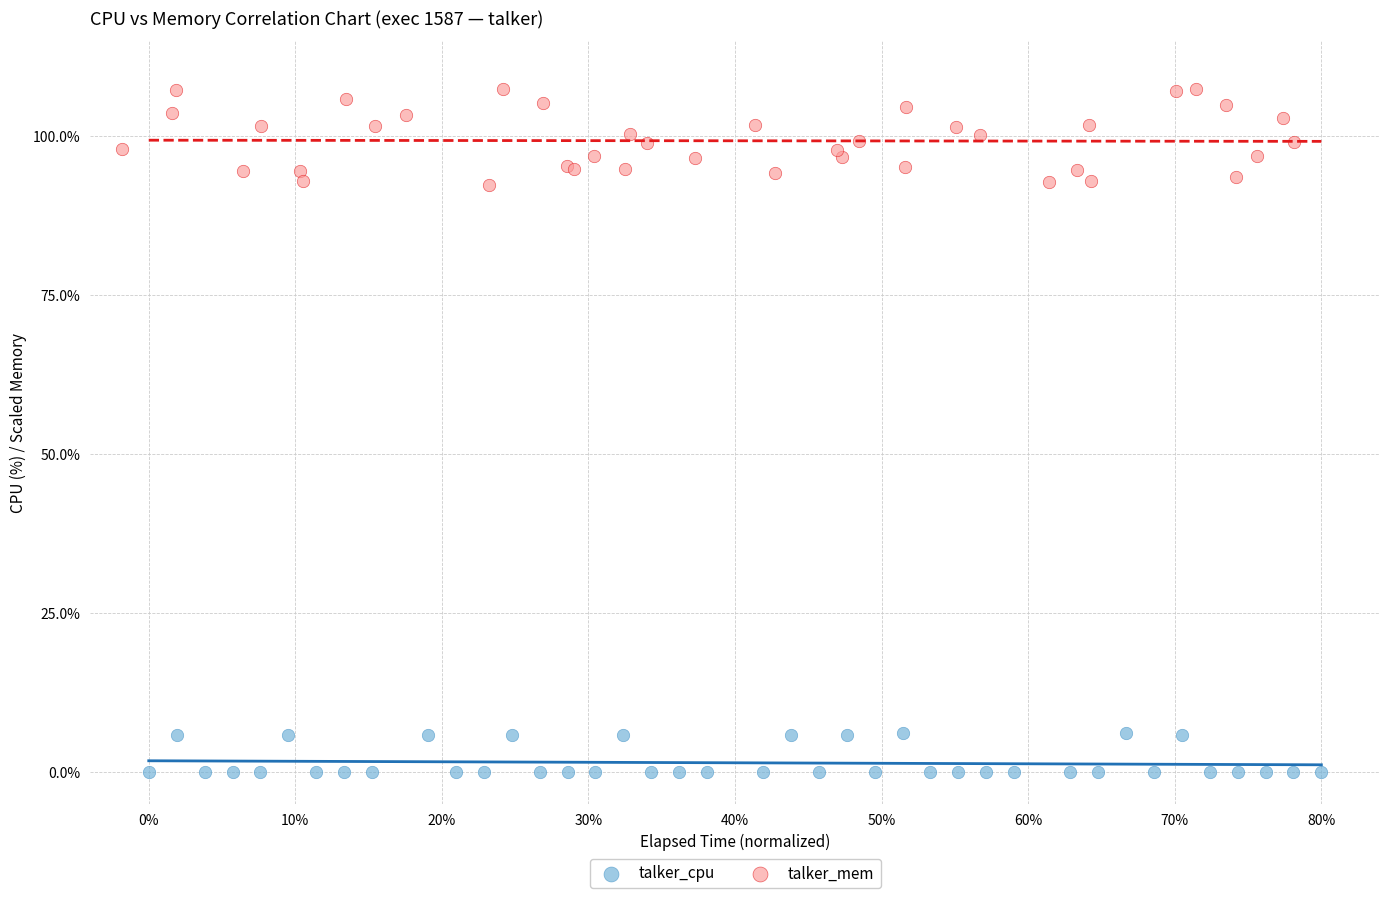

What are all the series names shown in the legend?

talker_cpu, talker_mem